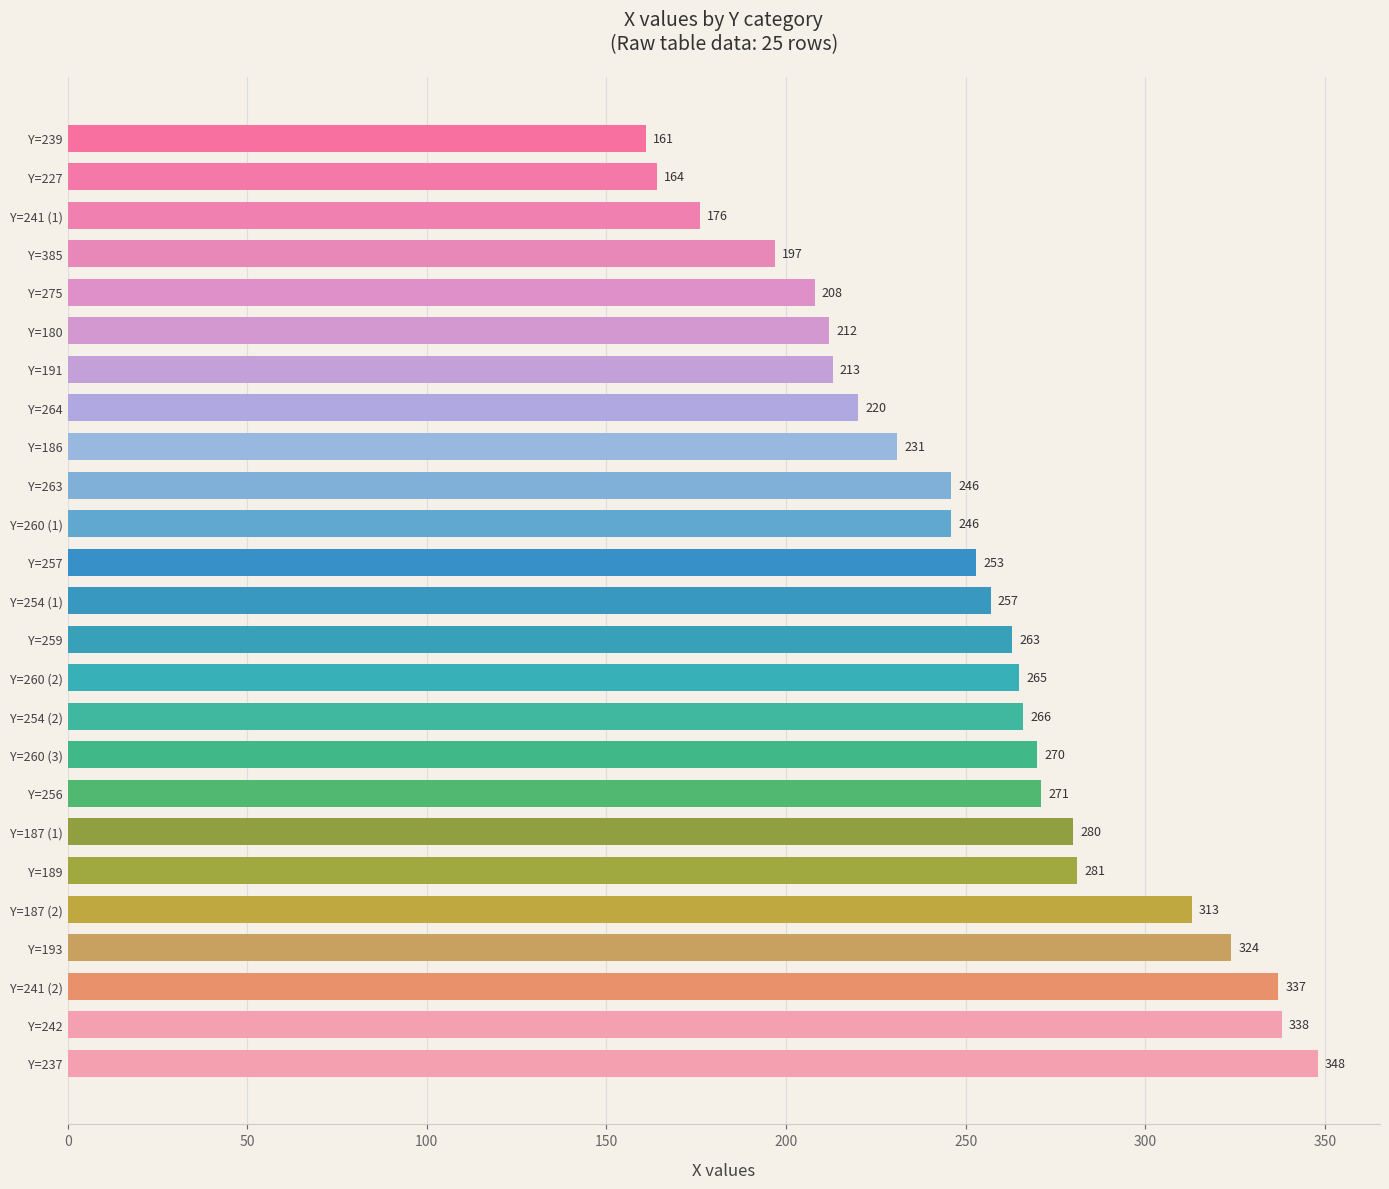

Reading bottom to top, transcribe all the data shown in this chart.

348	338	337	324	313	281	280	271	270	266	265	263	257	253	246	246	231	220	213	212	208	197	176	164	161